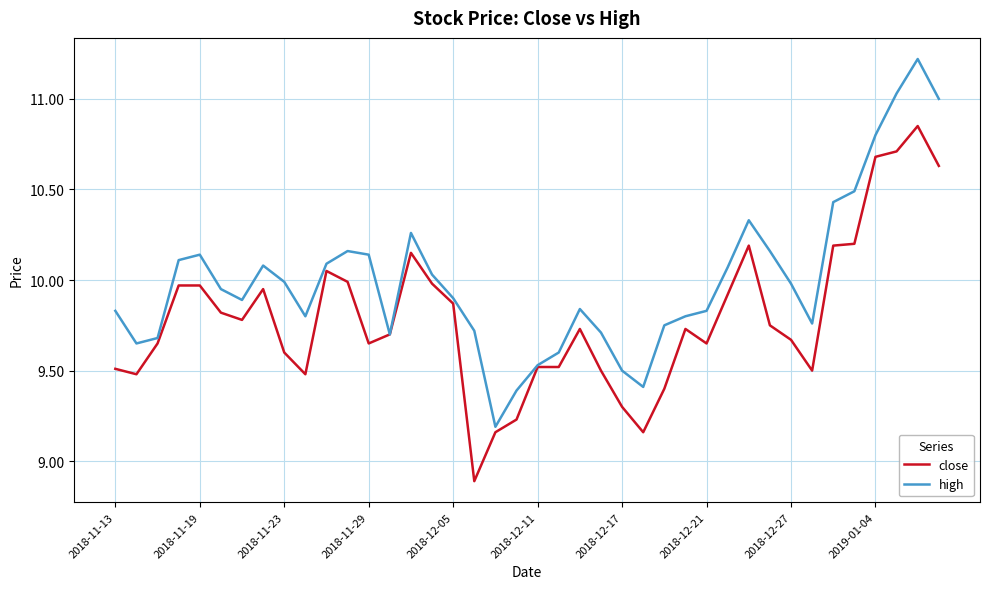

Which series has the largest total across all categories?

high